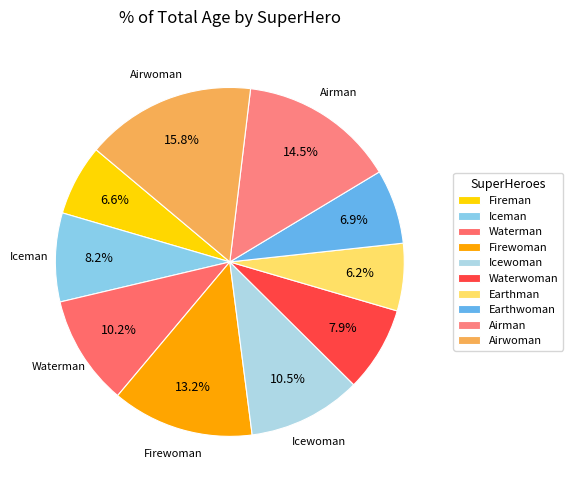

How many segments does this pie chart have?

10